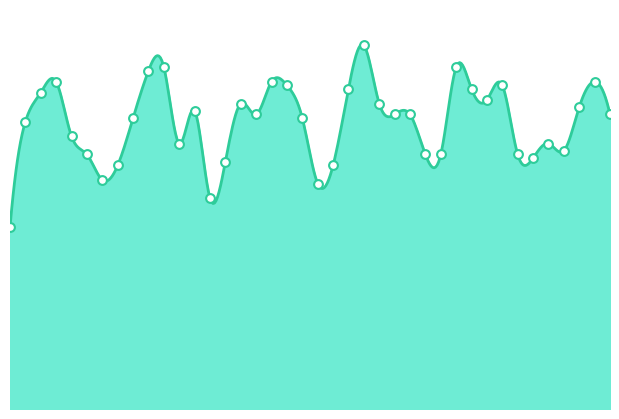

Between 2017/01/23 and 2017/01/01, which is larger?

2017/01/23